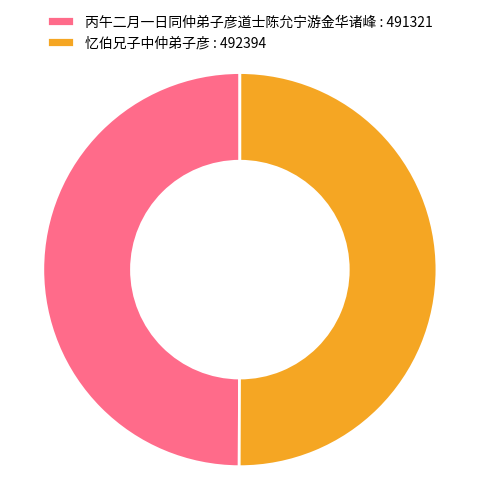

True or false: 丙午二月一日同仲弟子彦道士陈允宁游金华诸峰 accounts for 50% of the total.

True